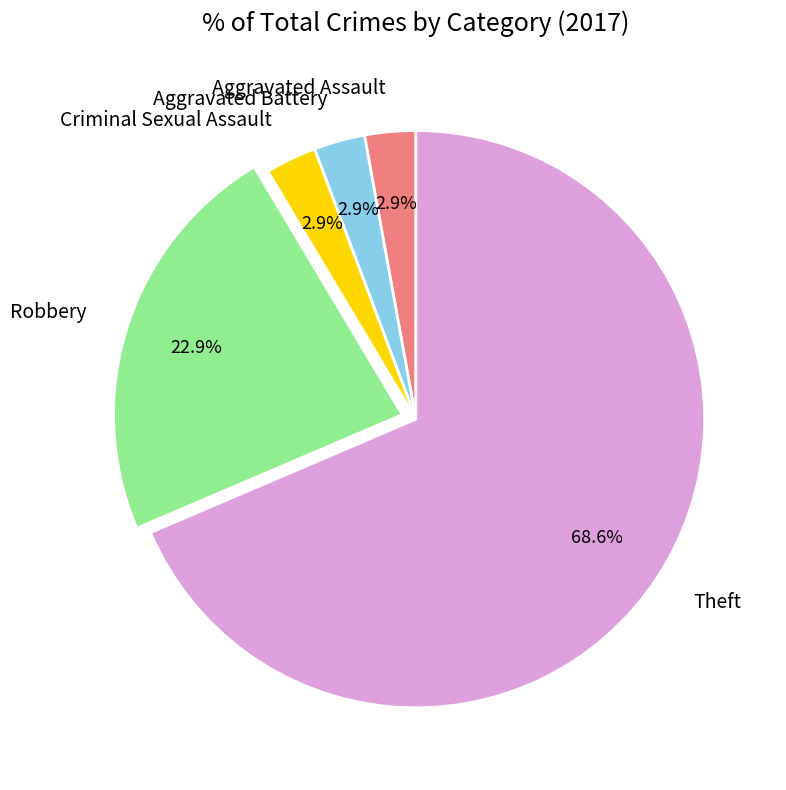

Which slice is the largest?

Theft